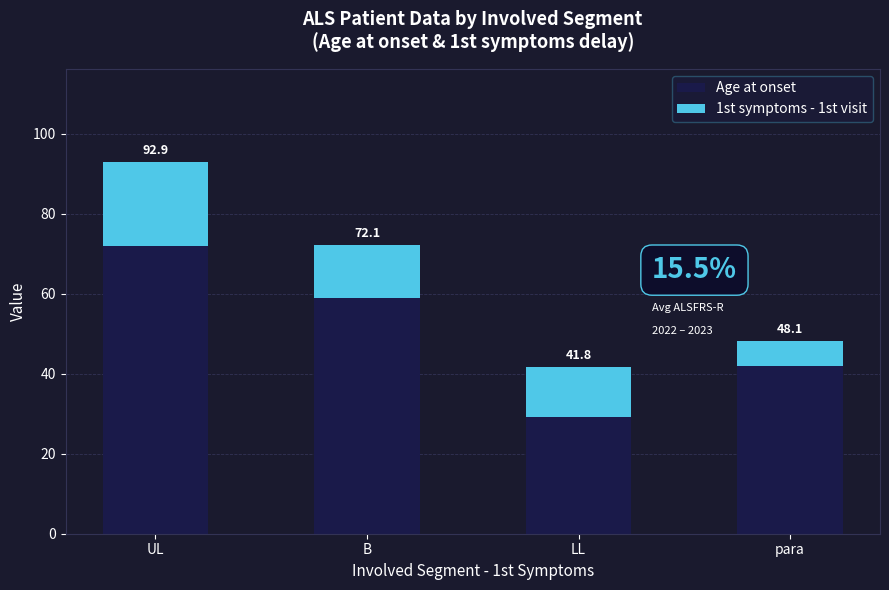

What is the difference between the maximum and second lowest values in the Age at onset series?

30.0